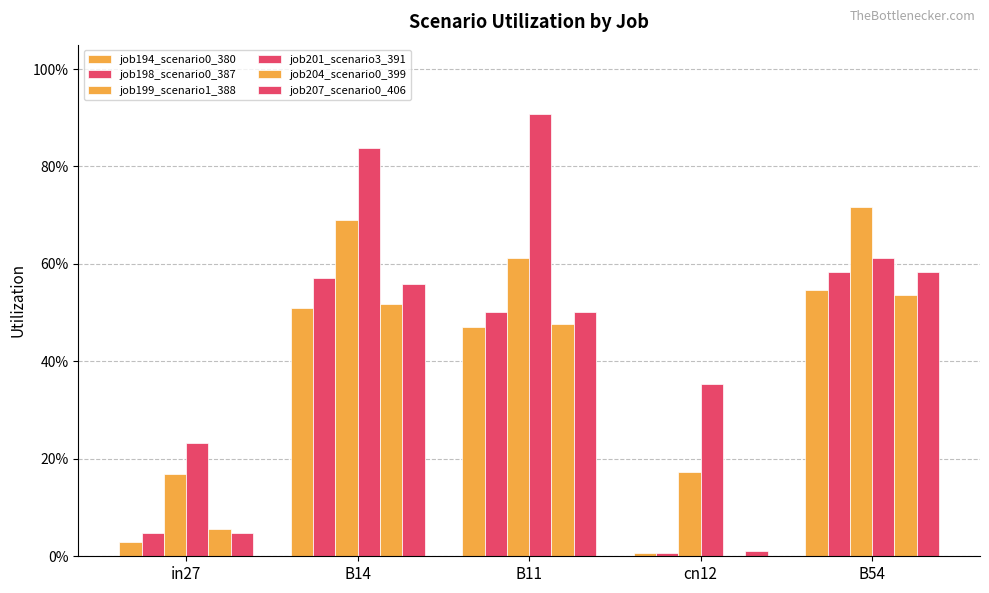

What position from the right is cn12?

2